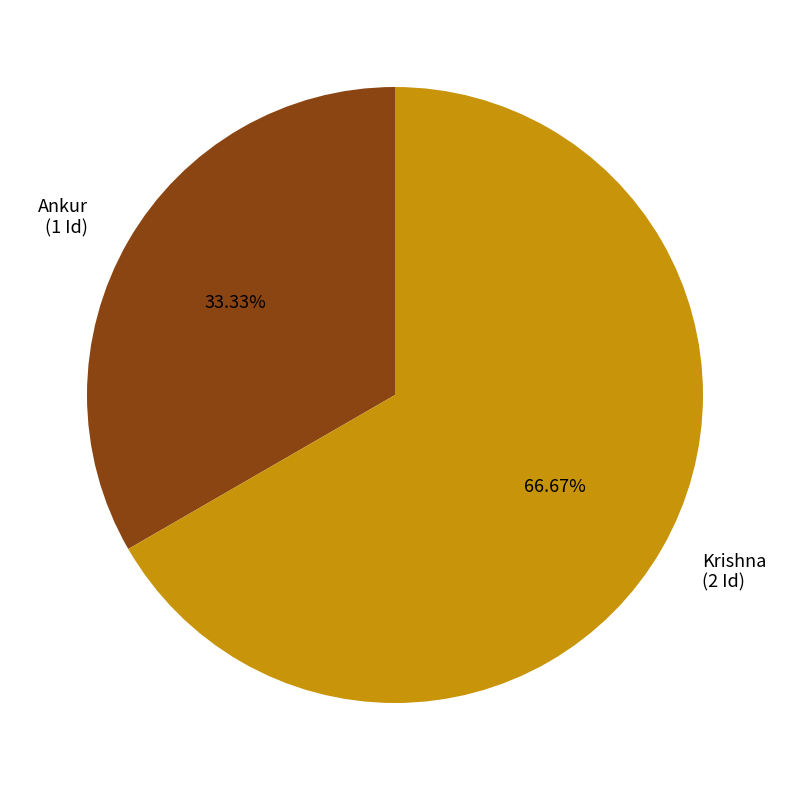

The Krishna slice represents 80% of the pie. True or false?

False